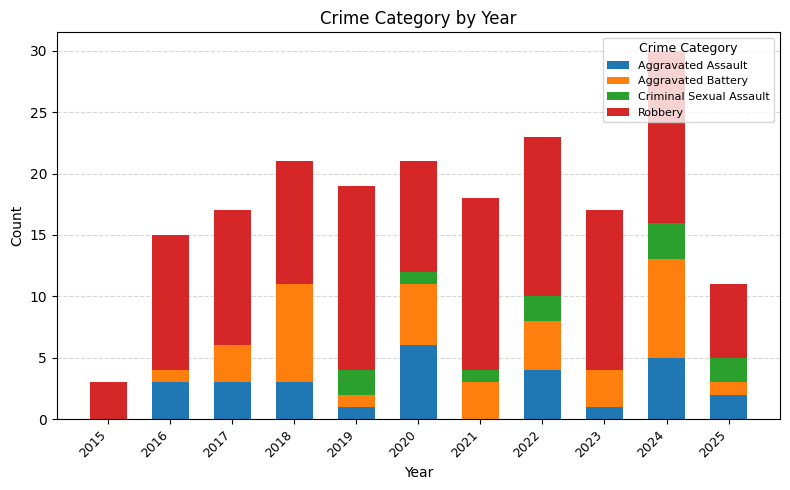

What is the sum of the Aggravated Assault values at 2019 and 2020?

7